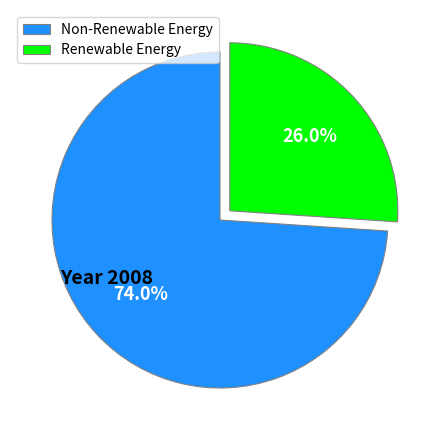

Which slice represents more than half of the pie?

Non-Renewable Energy